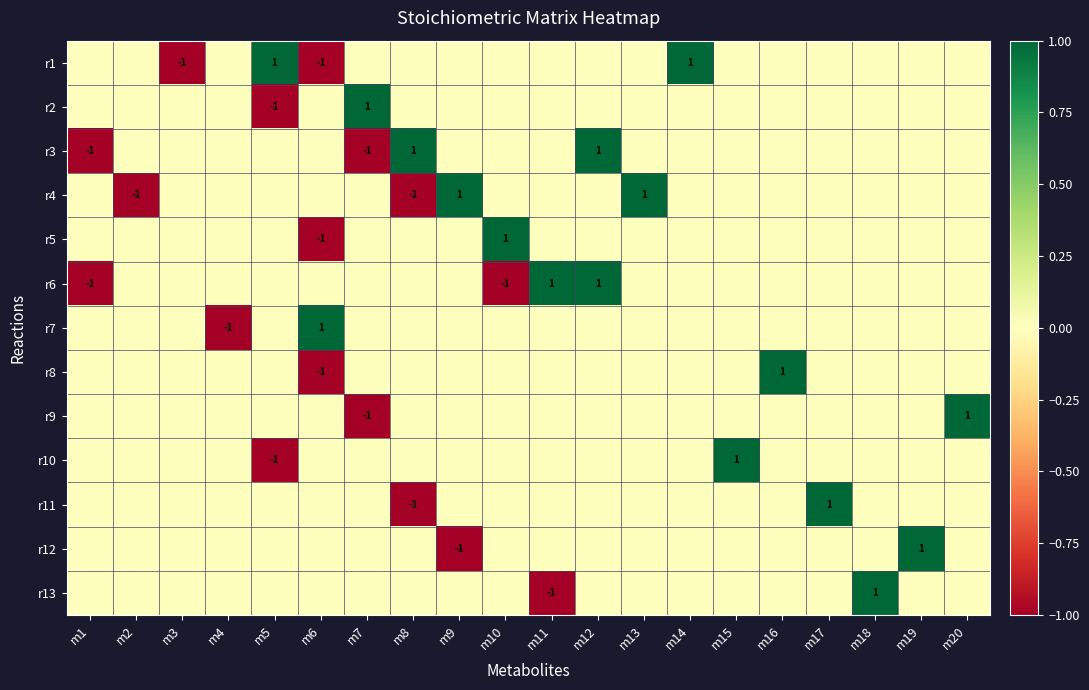

How many categories are shown in the chart?

20